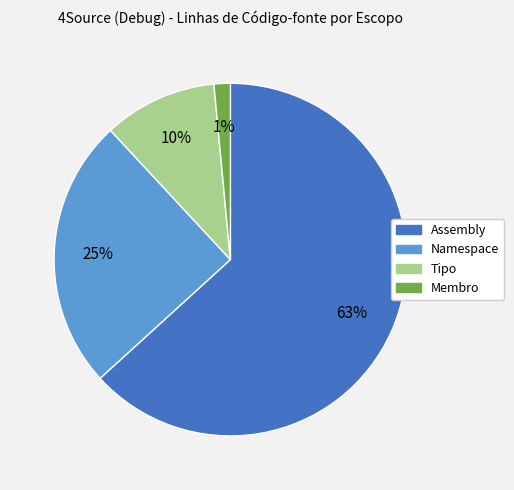

Is it true that Assembly is 70% of the pie?

False